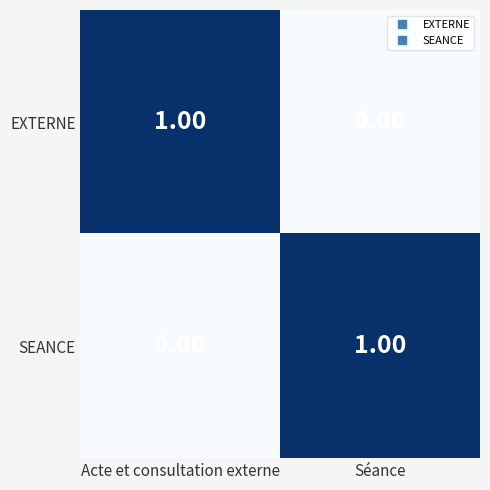

Is the value of EXTERNE at Séance greater than the value of SEANCE at Séance?

No